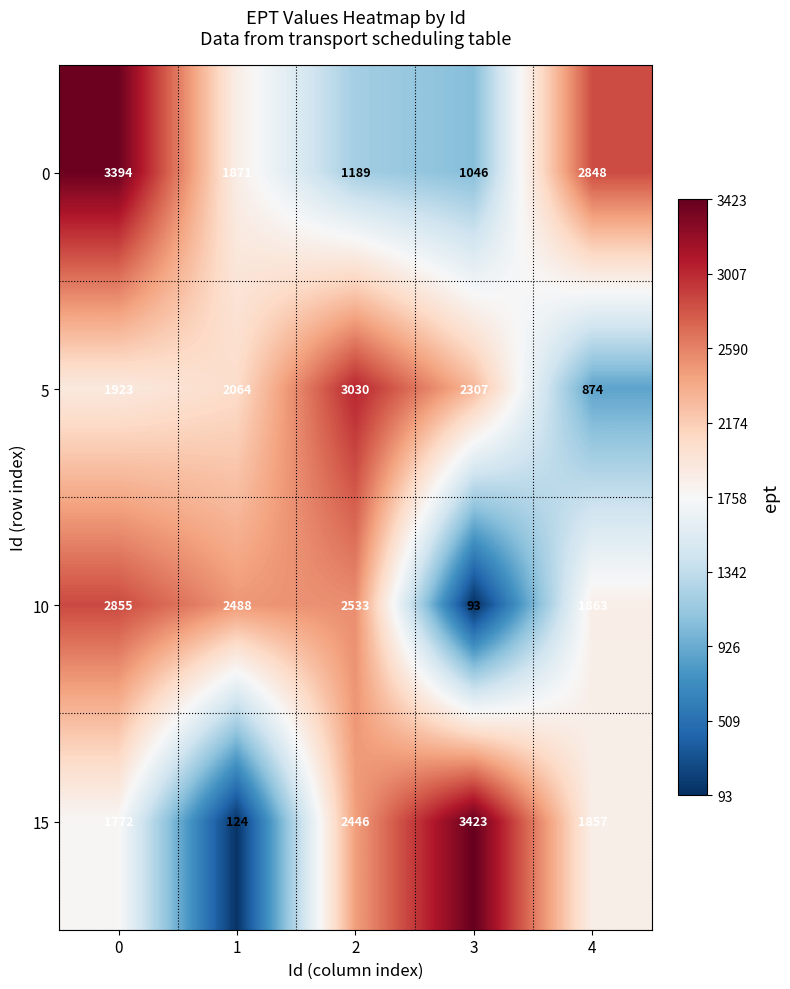

What is the approximate value of 5 at 2, to the nearest 10?

3030